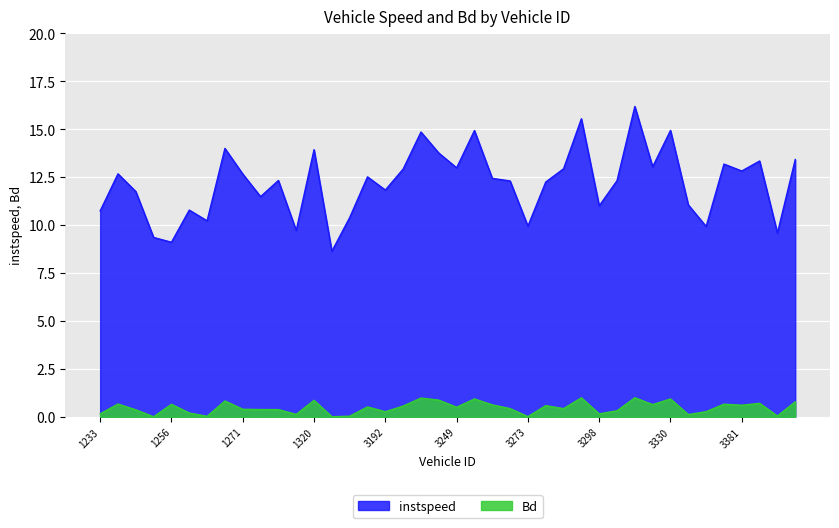

What is the difference between the second highest and minimum values in the Bd series?

1.0